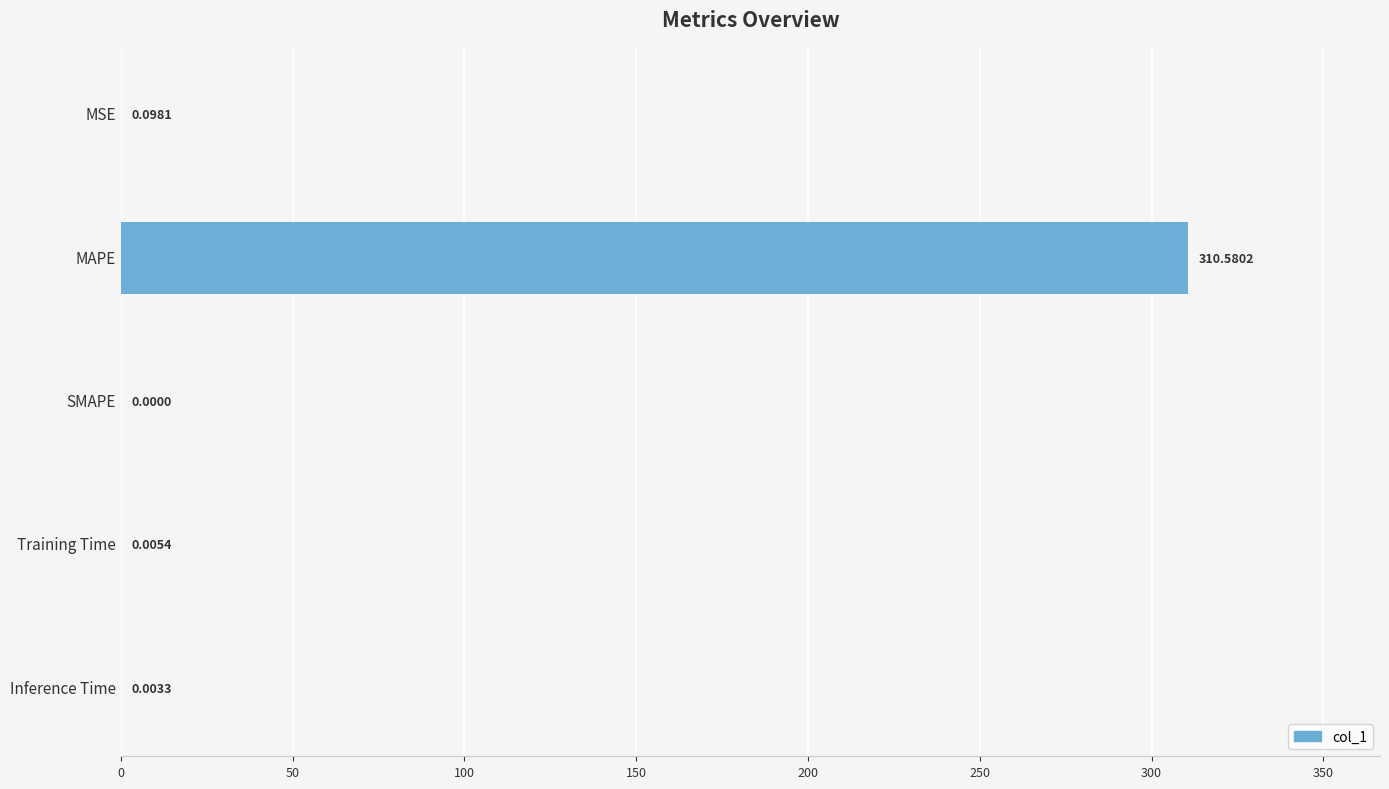

Which label corresponds to the largest value in the chart?

MAPE